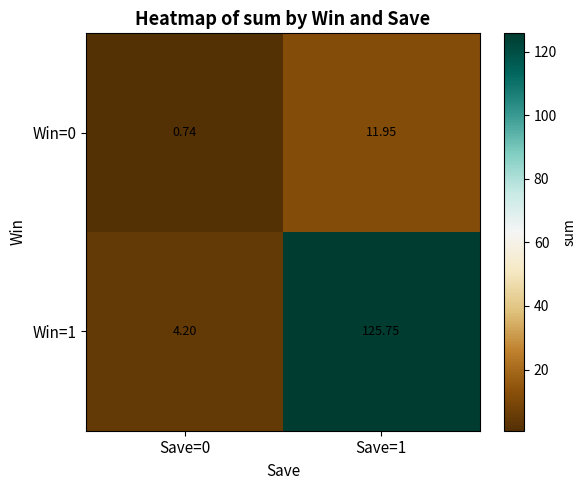

Is the value of Win=0 at Save=1 greater than the value of Win=1 at Save=1?

No